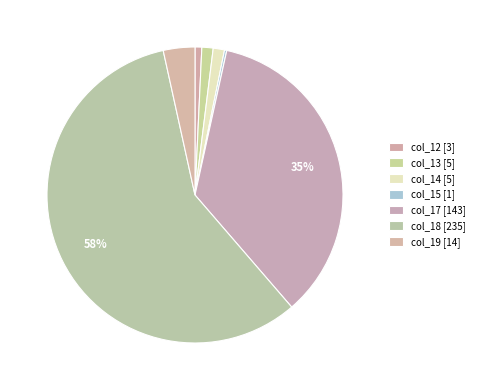

What portion of the pie excludes col_18?

42.1%